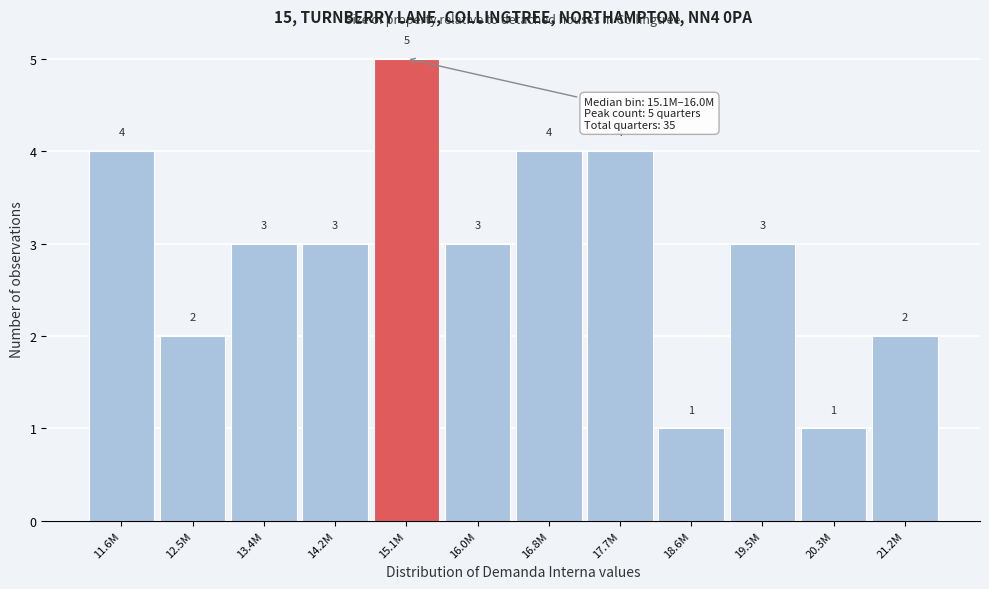

Reading right to left, what are all the values shown in this chart?

21.2M=2	20.3M=1	19.5M=3	18.6M=1	17.7M=4	16.8M=4	16.0M=3	15.1M=5	14.2M=3	13.4M=3	12.5M=2	11.6M=4